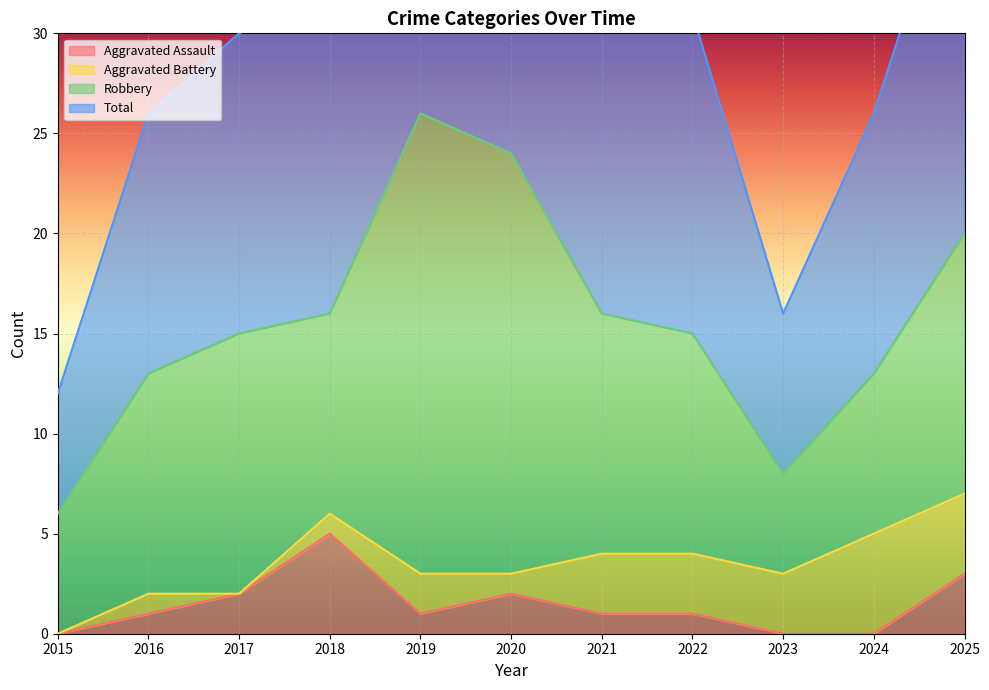

Is it true that Aggravated Assault equals 1 at 2019?

True